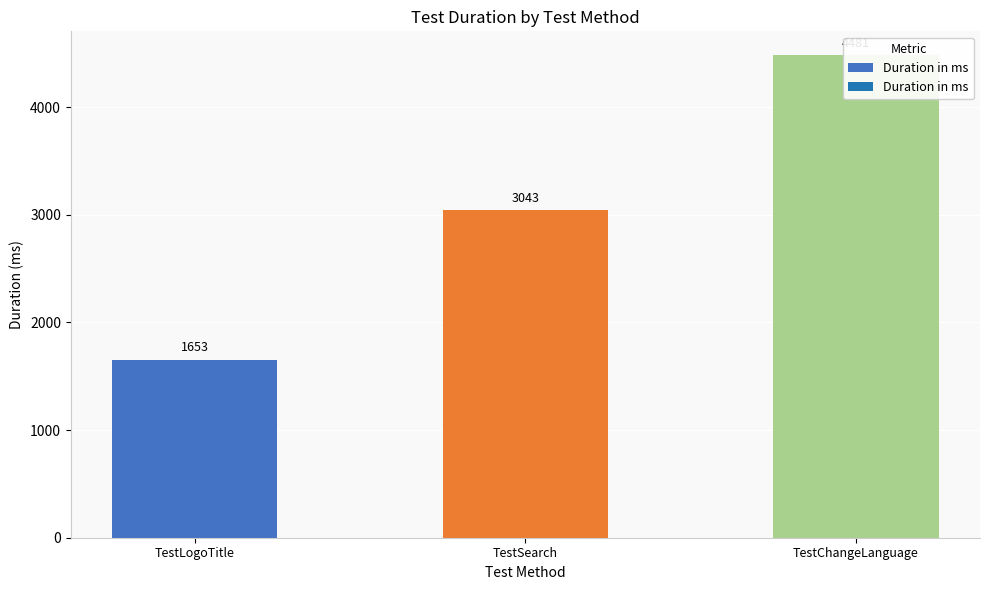

Reading left to right, what are all the values shown in this chart?

1653	3043	4481